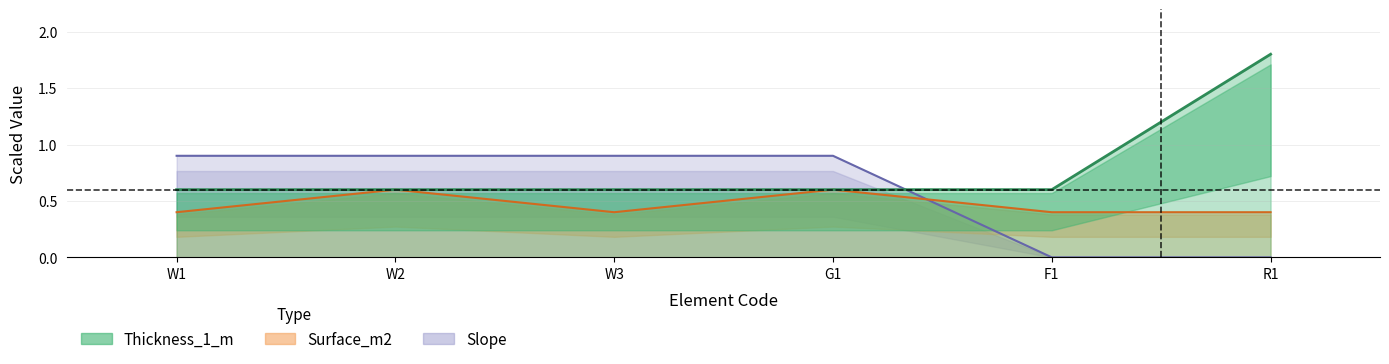

How many series are shown in this chart?

3